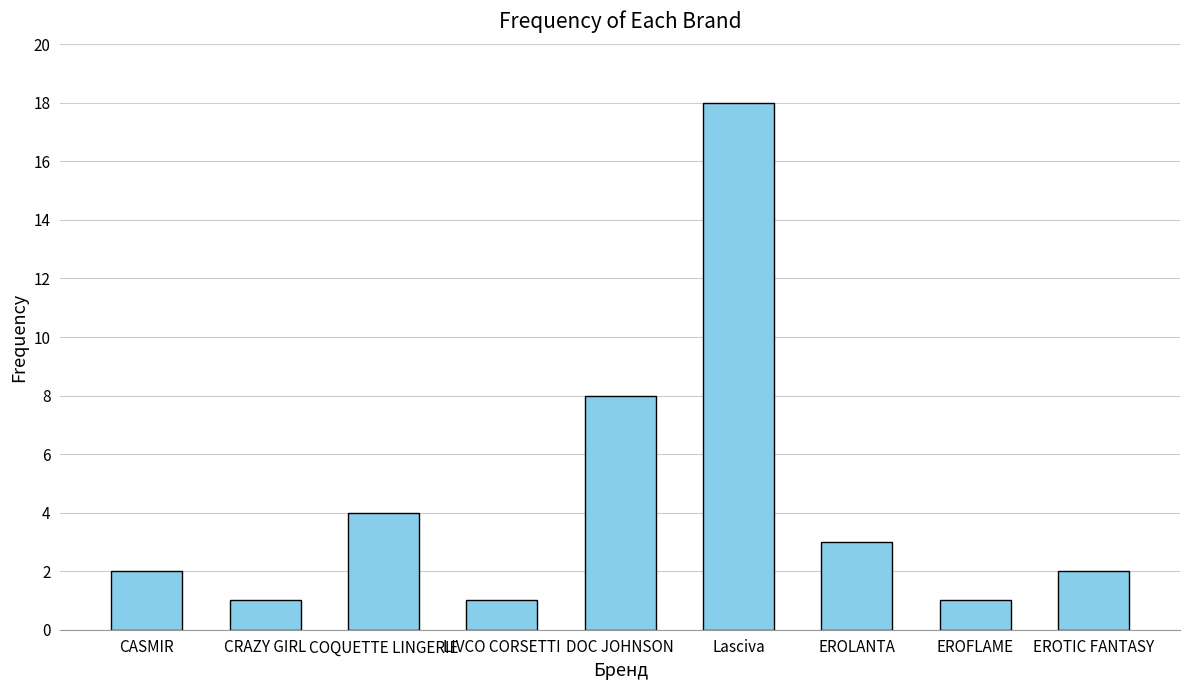

At which label is the value closest to 9?

DOC JOHNSON